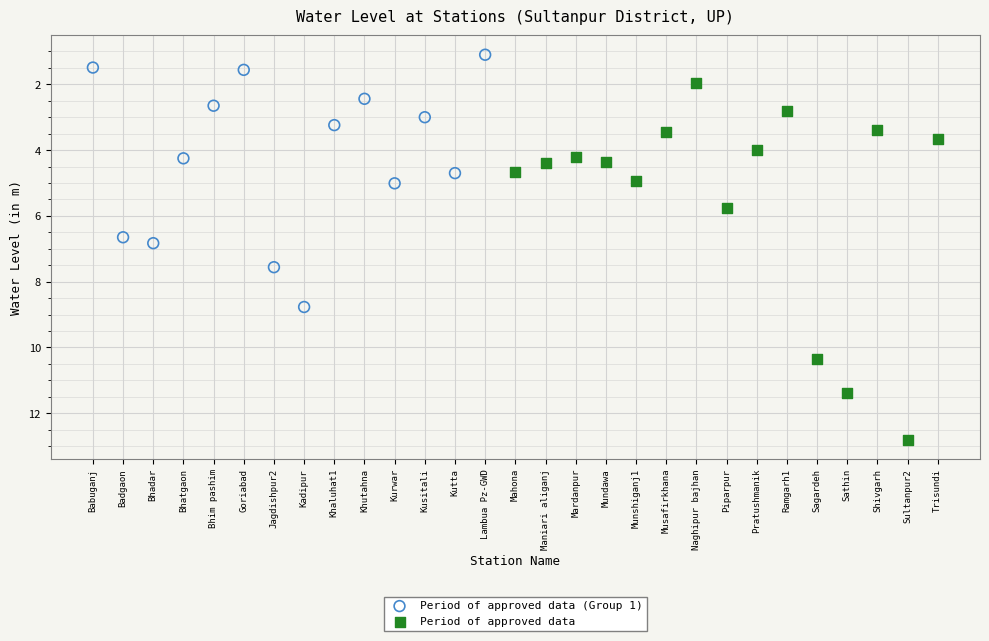

Which series contains the lowest Y value?

Period of approved data (Group 1)